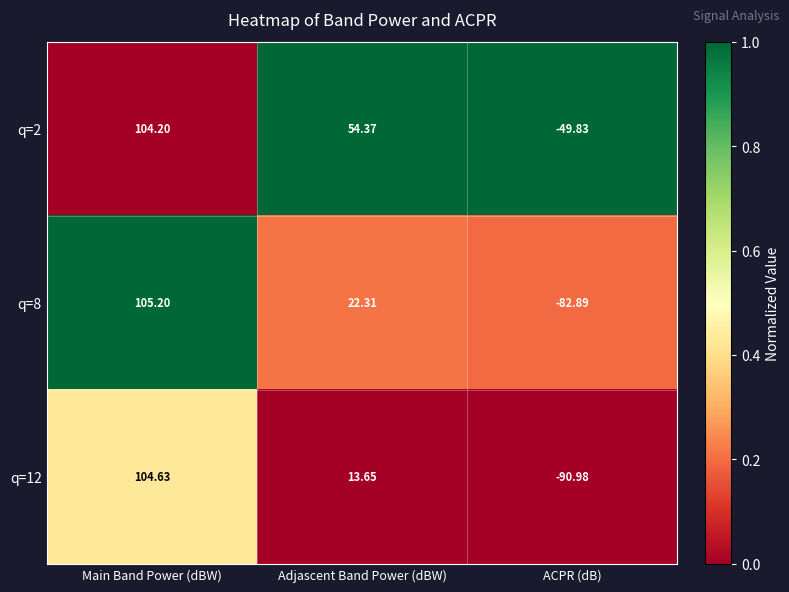

Where does the q=8 series first go above 22?

Main Band Power (dBW)